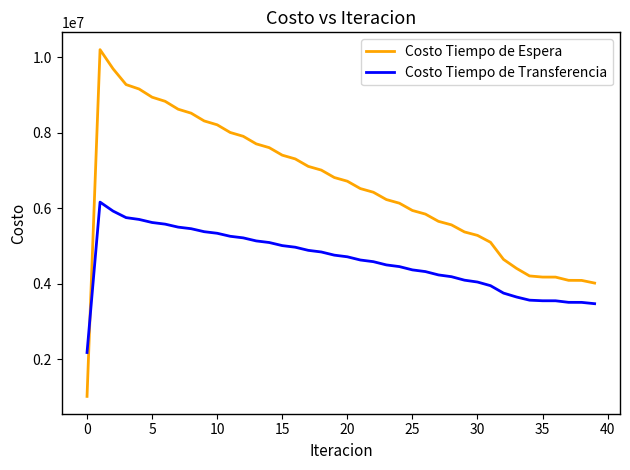

True or false: Costo Tiempo de Transferencia and Costo Tiempo de Espera cross at least once.

True